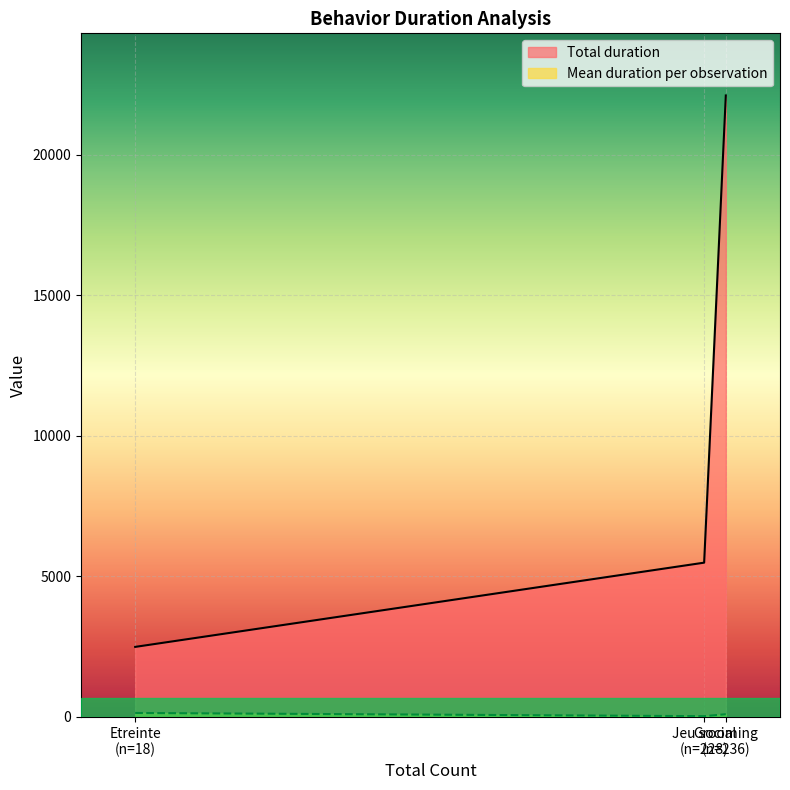

The value of Mean duration per observation at Etreinte is 35.2. True or false?

False